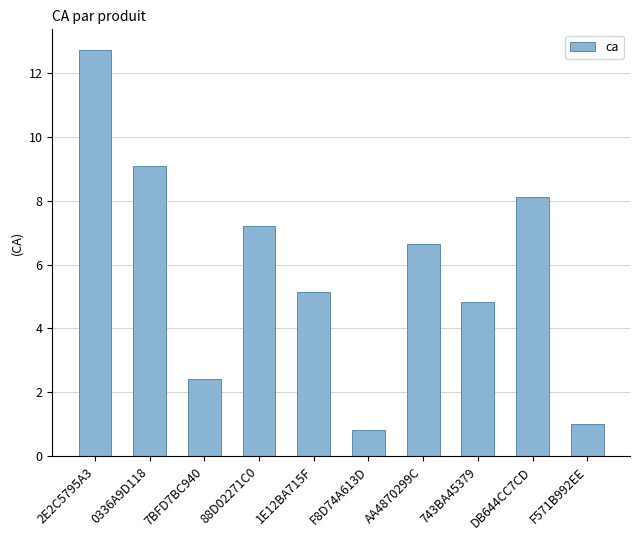

At which label is the value closest to 6?

AA4870299C